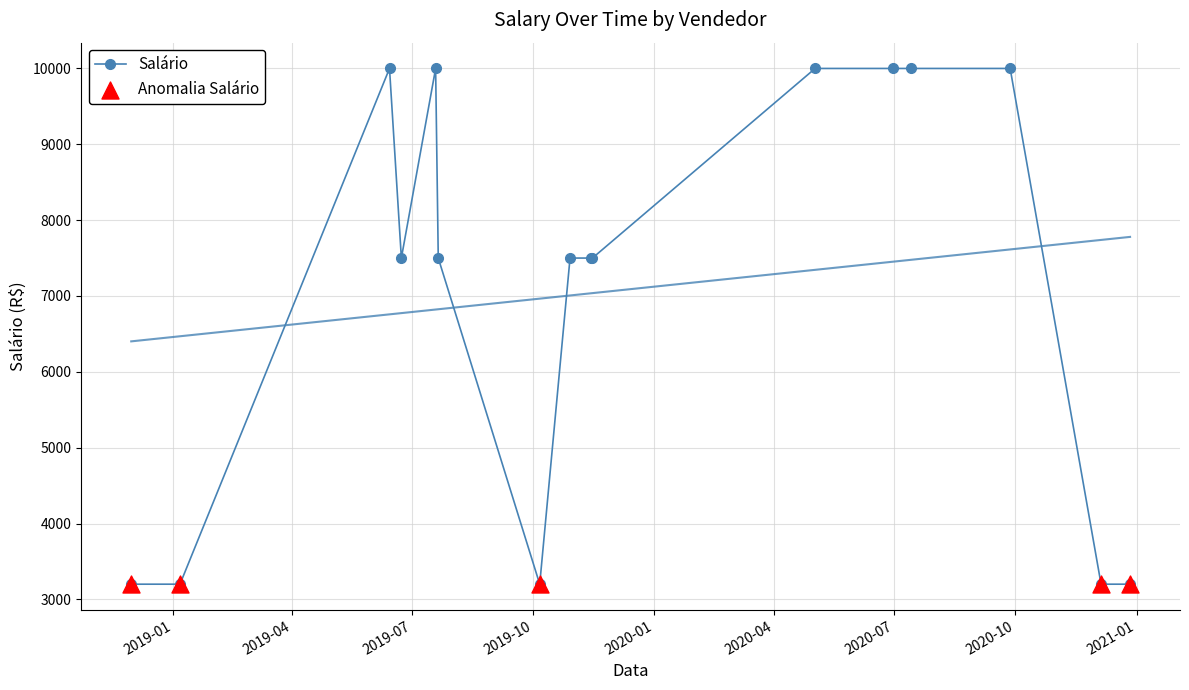

Which has a higher value, 2020-06-30 or 2019-07-21?

2020-06-30